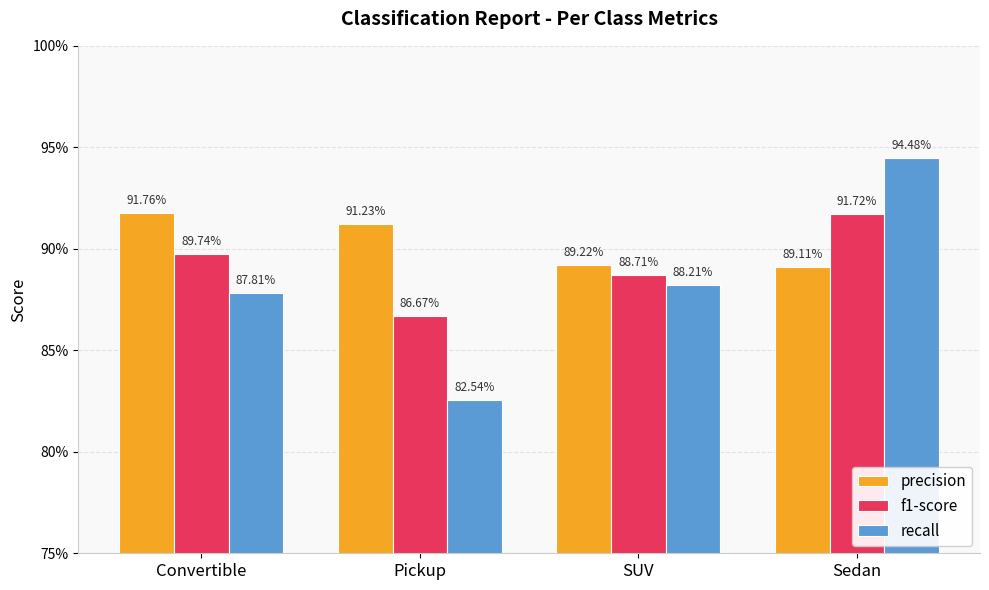

Does the chart contain stacked bars?

No